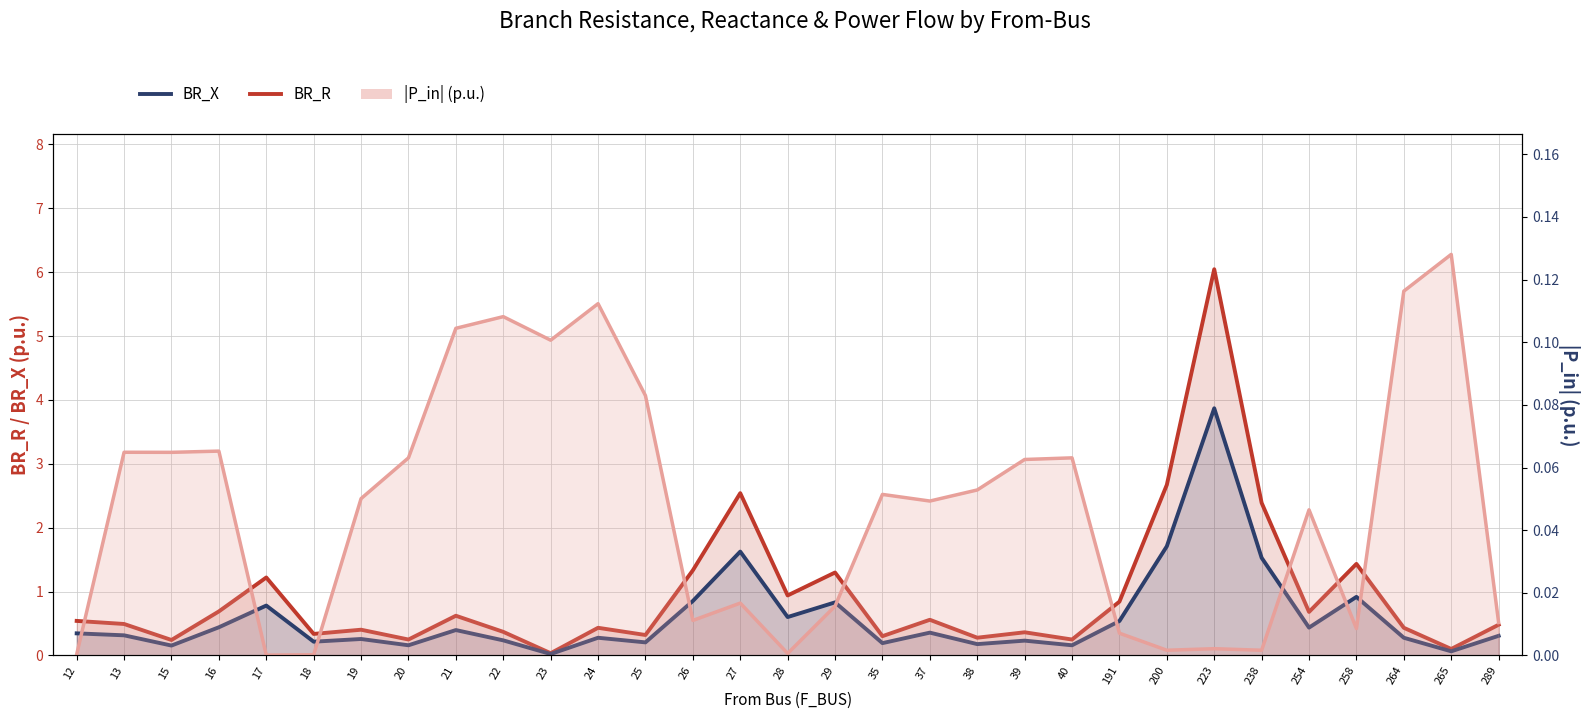

At how many categories does at least one series exceed 5?

1